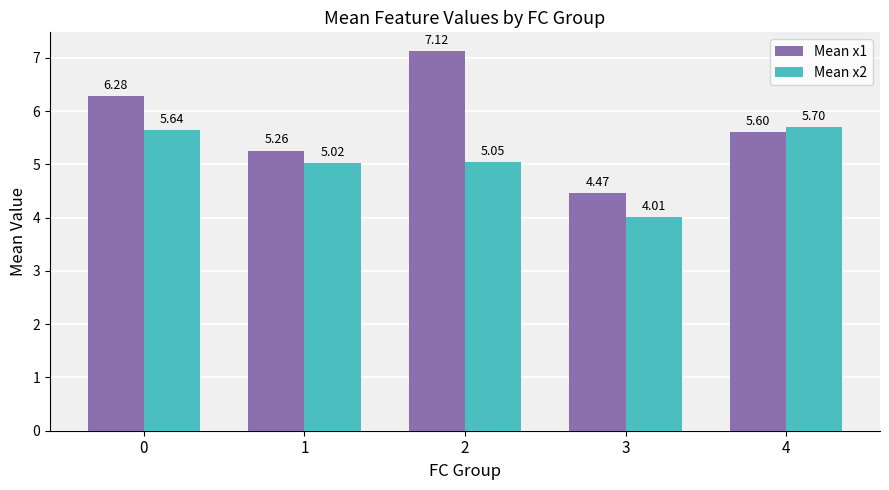

Rank the categories by Mean x1 value from lowest to highest.

3, 1, 4, 0, 2